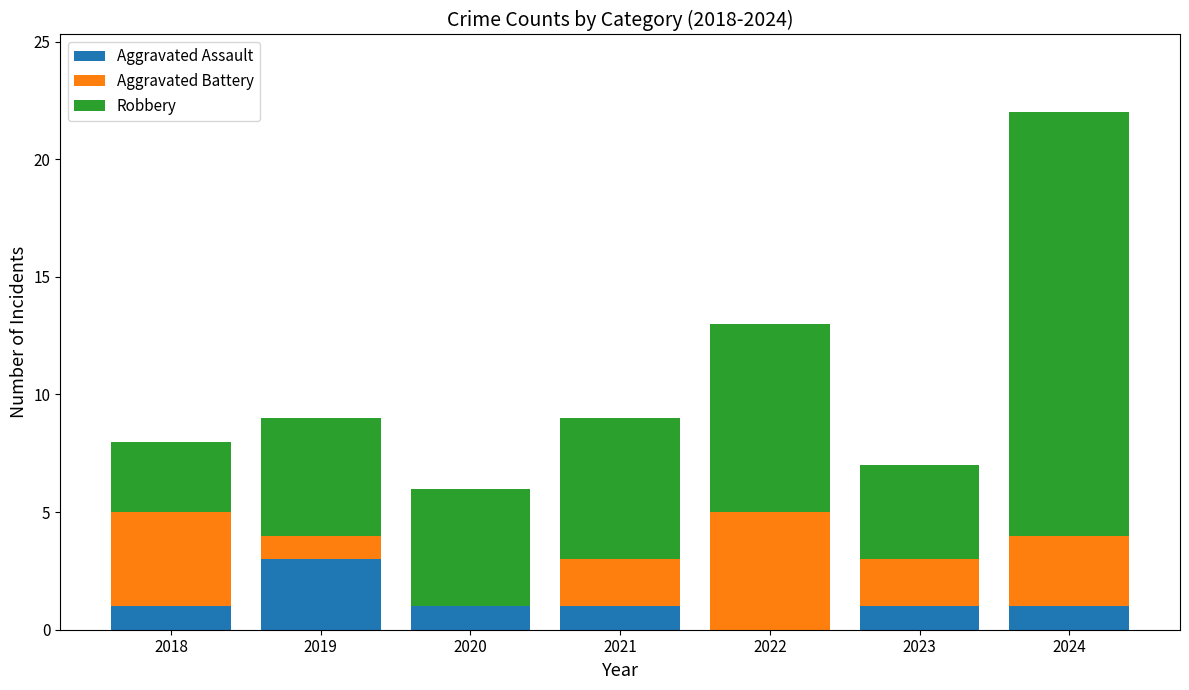

Count the number of data series in this chart.

3